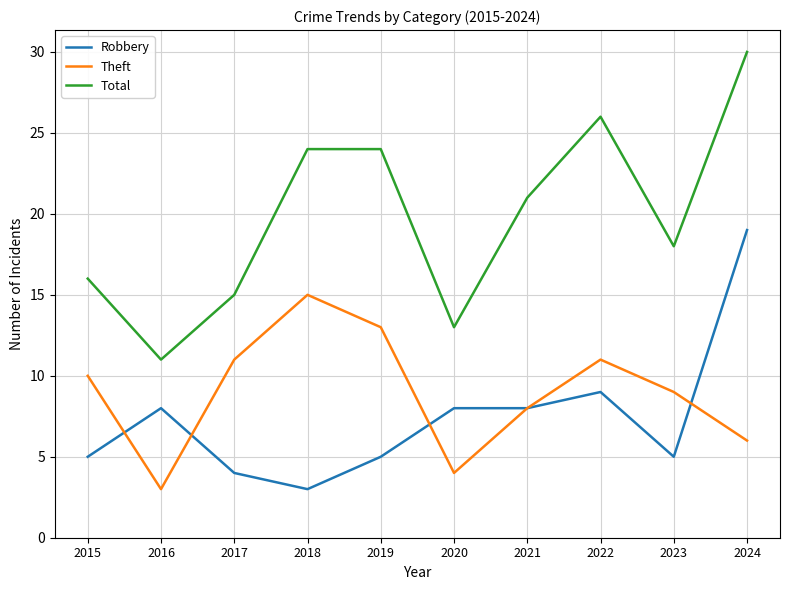

Where is Theft nearest to the value 9?

2023